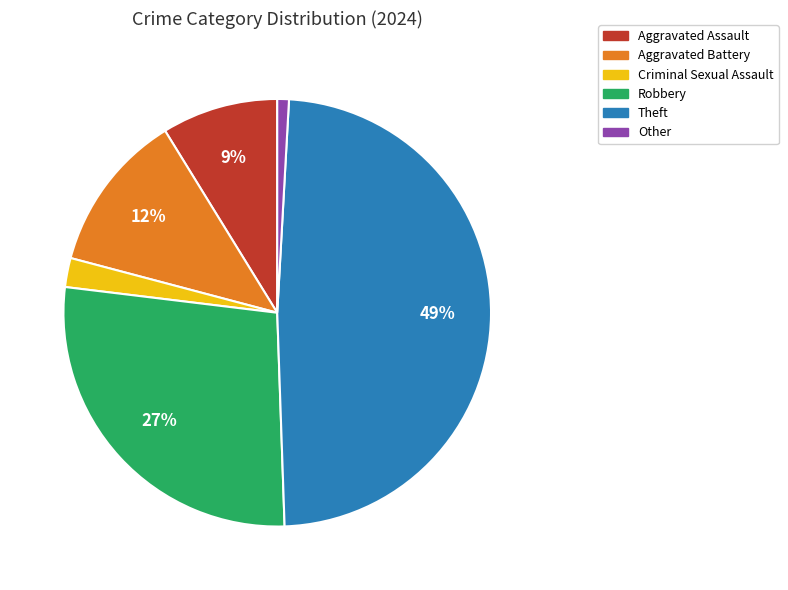

To the nearest percent, what is the difference between the Other and Criminal Sexual Assault slice percentages?

1%